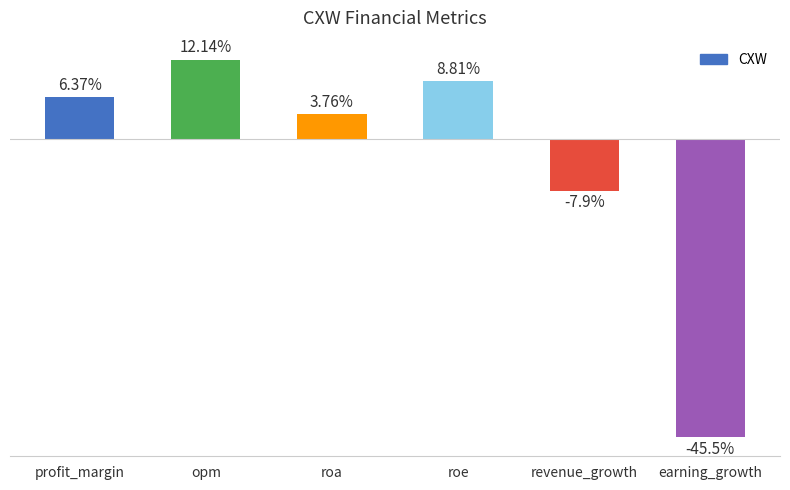

At which category does the chart reach its minimum across all series?

earning_growth